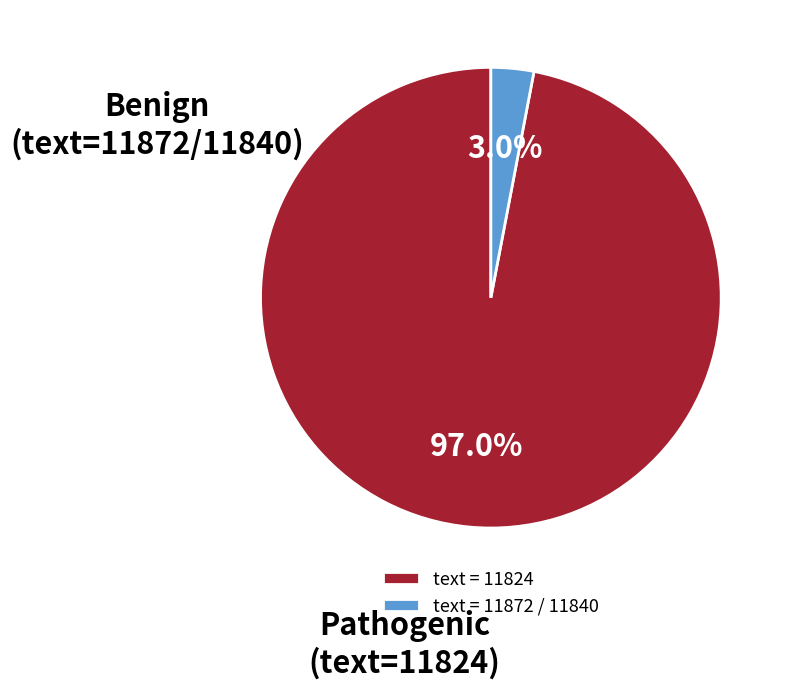

Does text = 11824 account for over 50% of the chart?

Yes